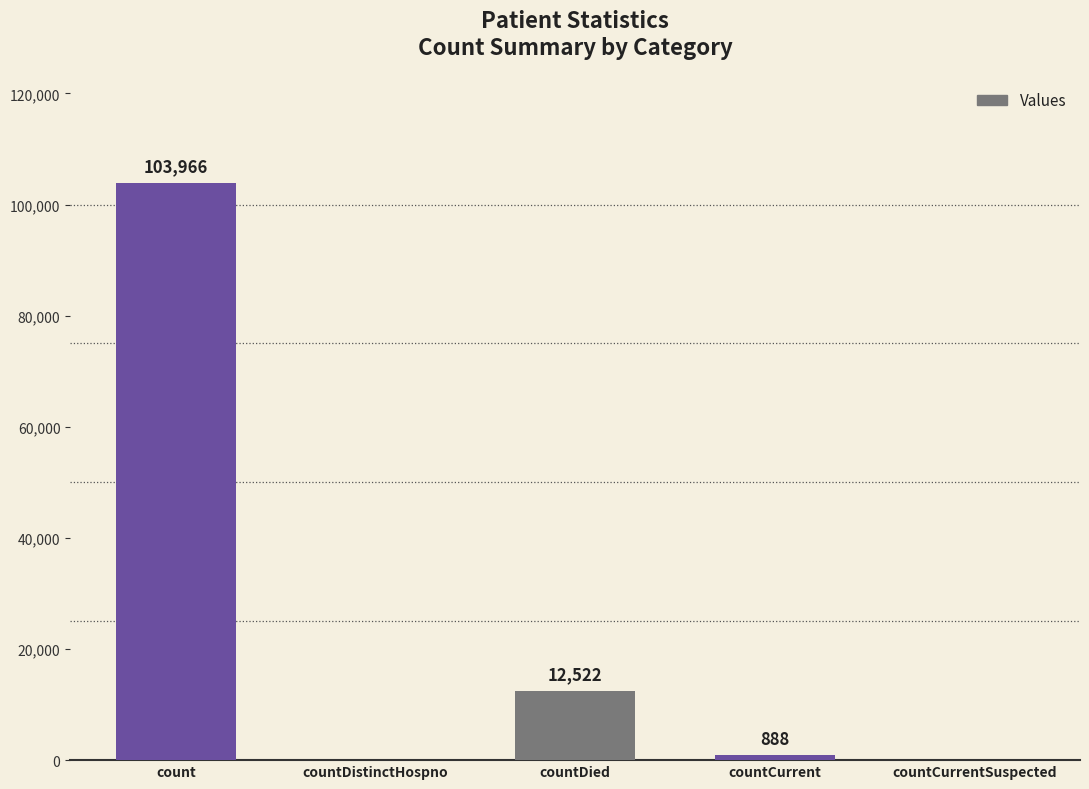

What is the sum of all values?

117376